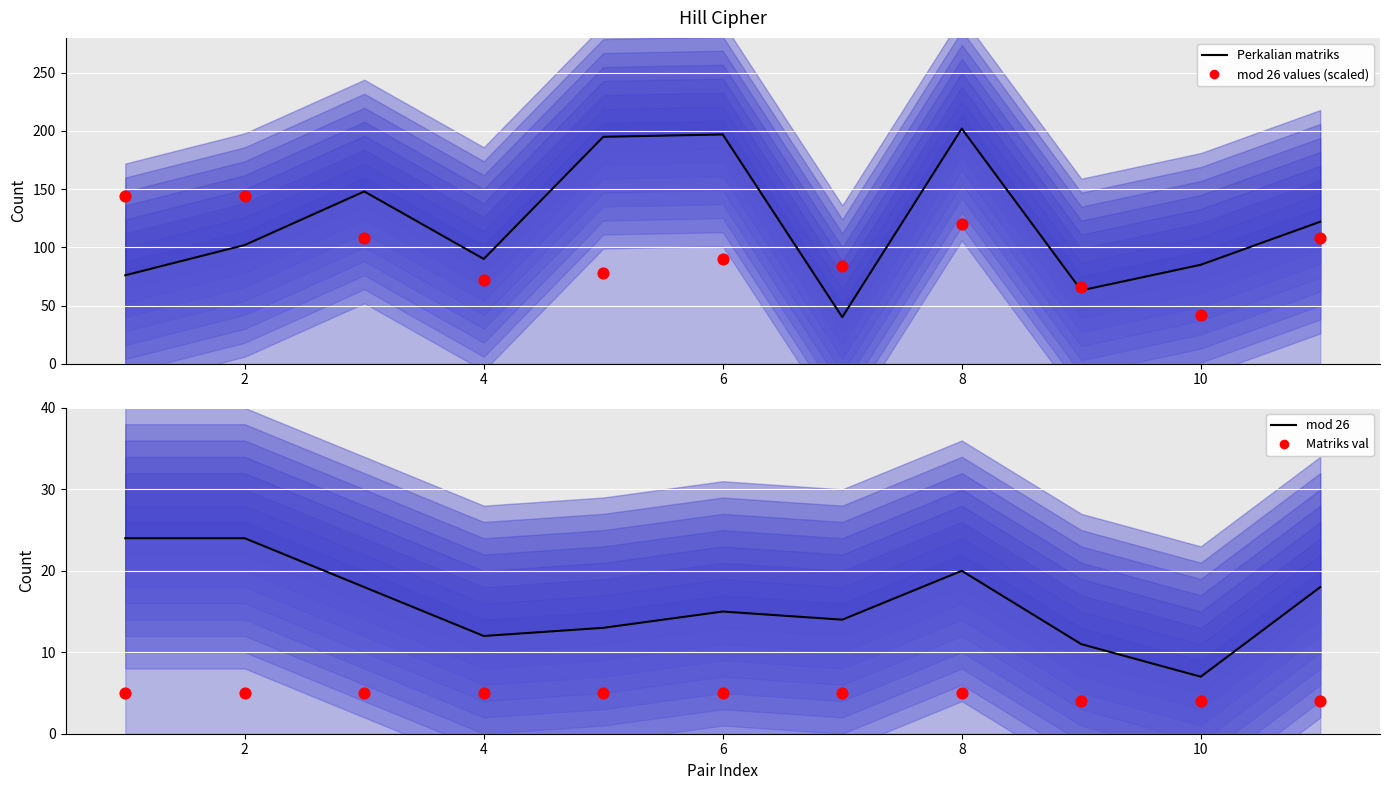

Which series has the largest total across all categories?

Perkalian matriks (line)